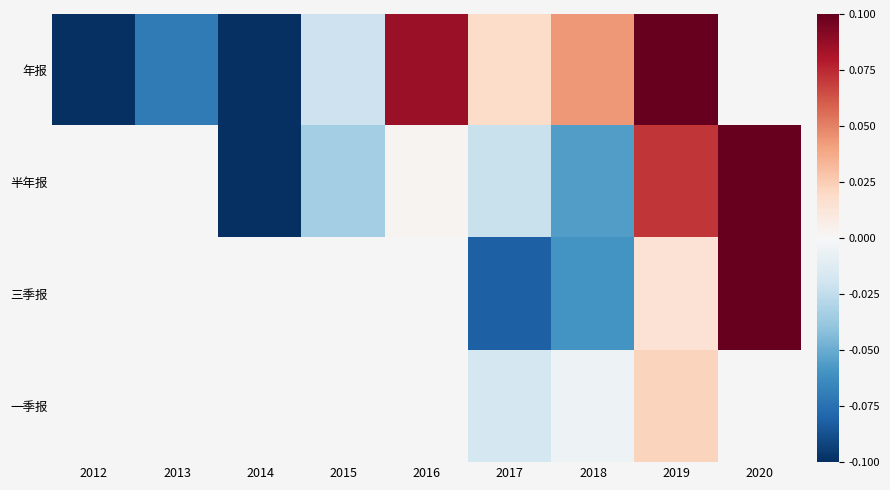

At how many categories does at least one series exceed 0?

5